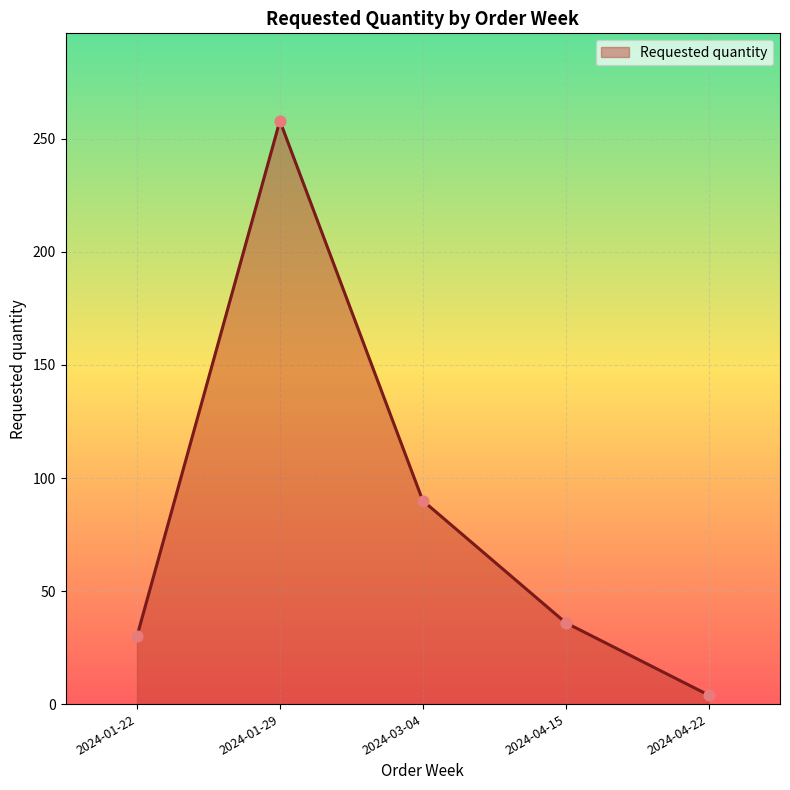

Between 2024-03-04 and 2024-04-15, which is larger?

2024-03-04